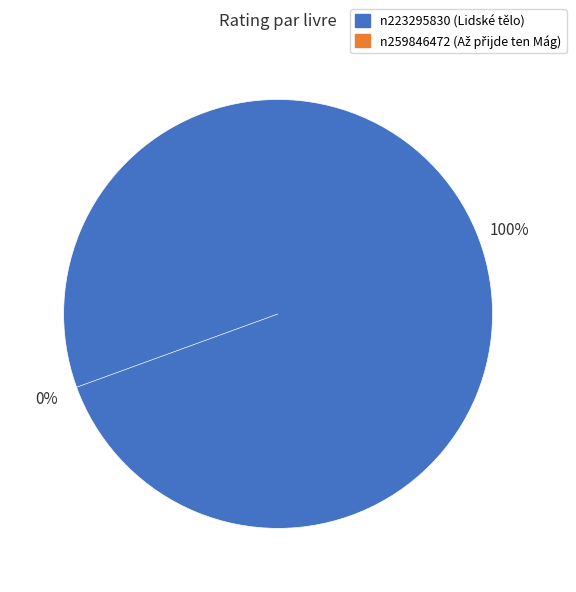

How many slices are in this pie chart?

2